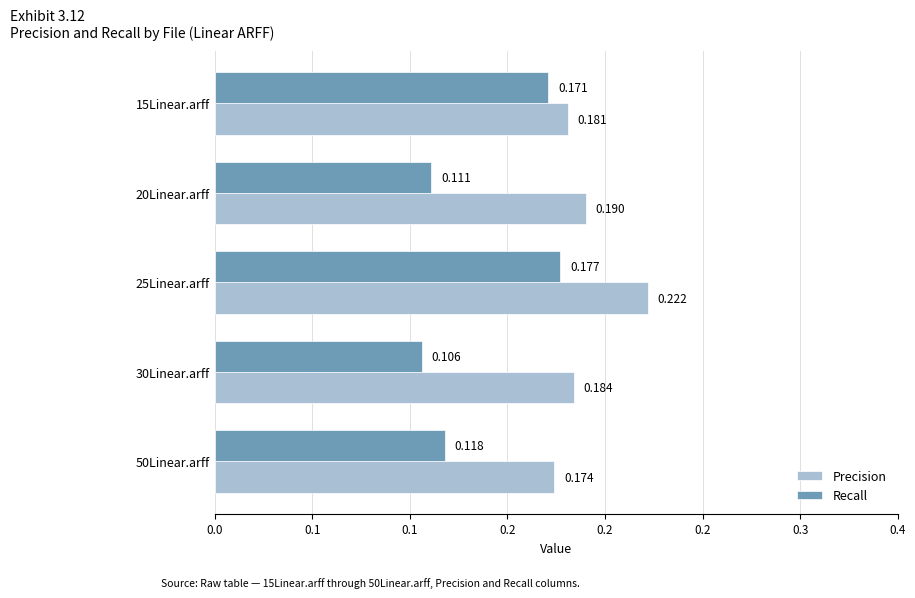

What are all the series names shown in the legend?

Precision, Recall